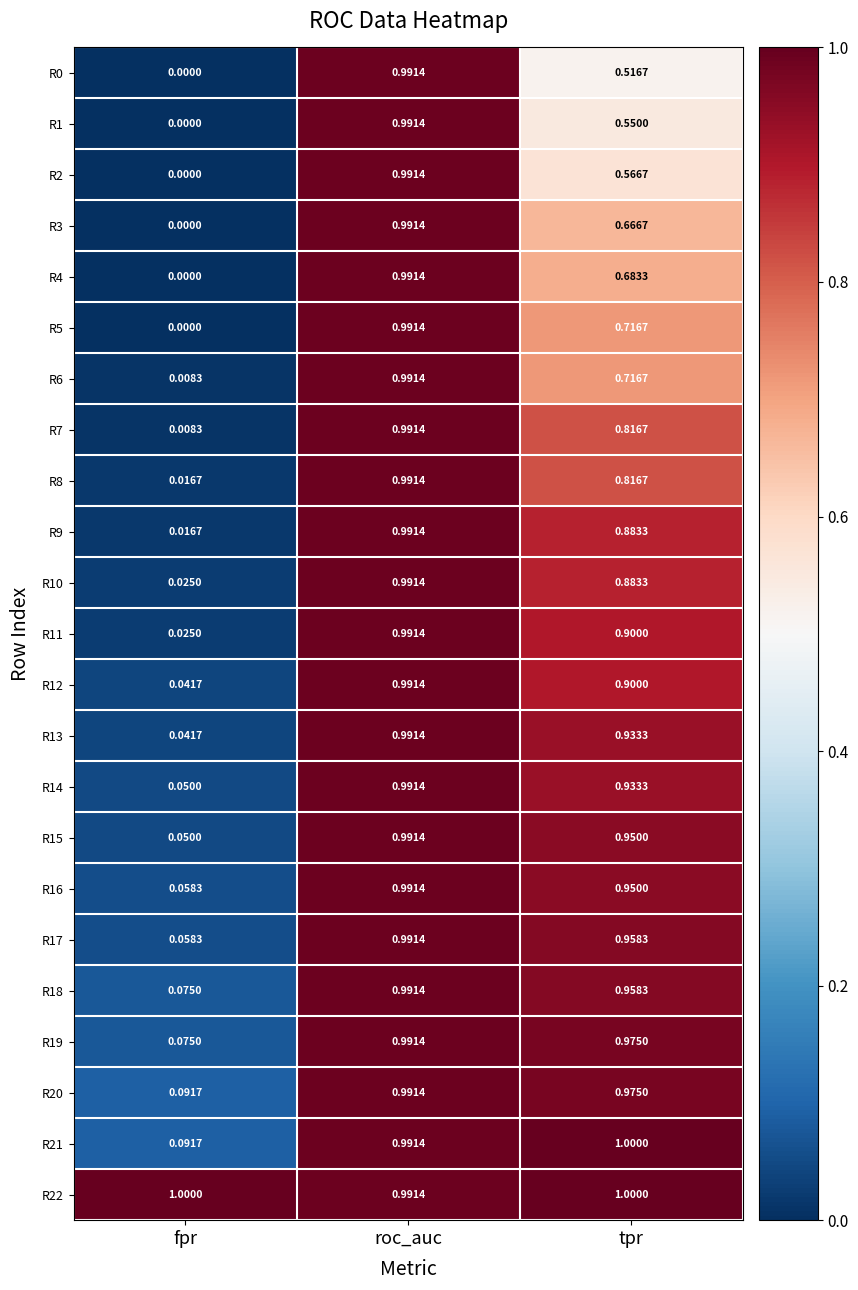

At which category does the chart reach its minimum across all series?

fpr